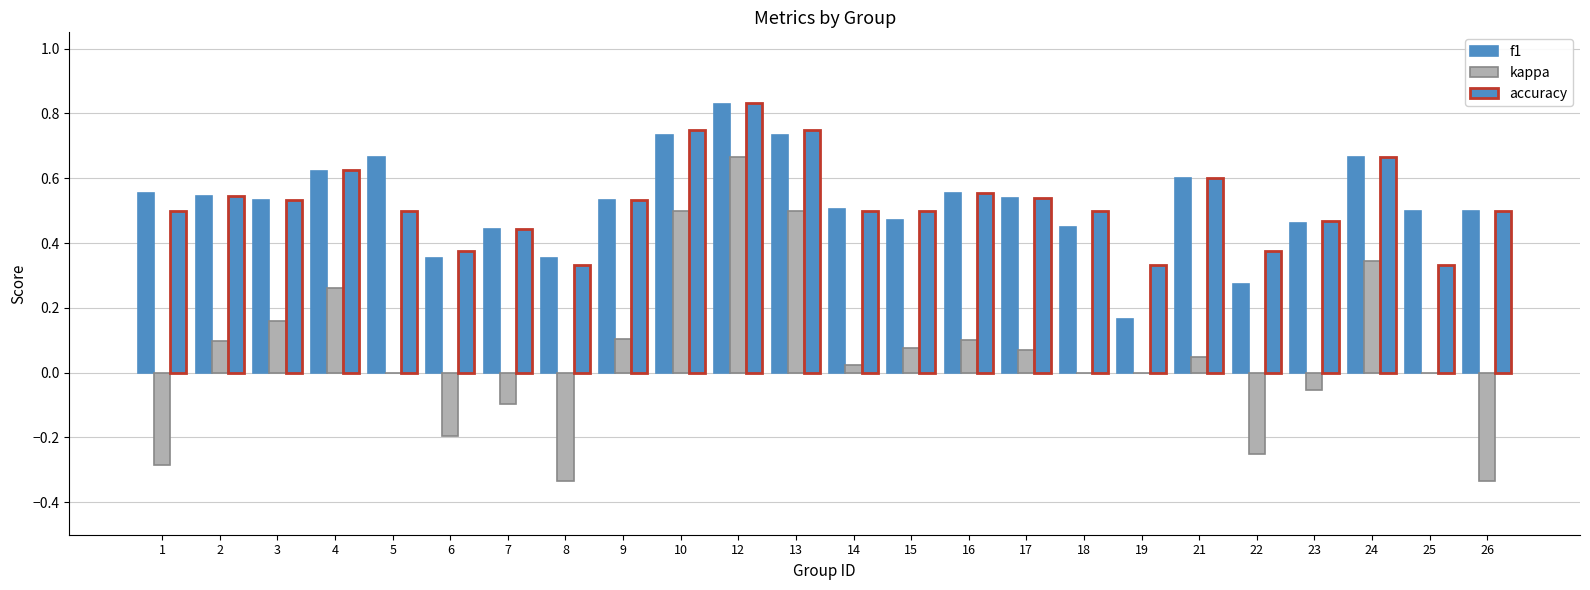

What is the difference between the maximum and minimum values in the accuracy series?

0.5